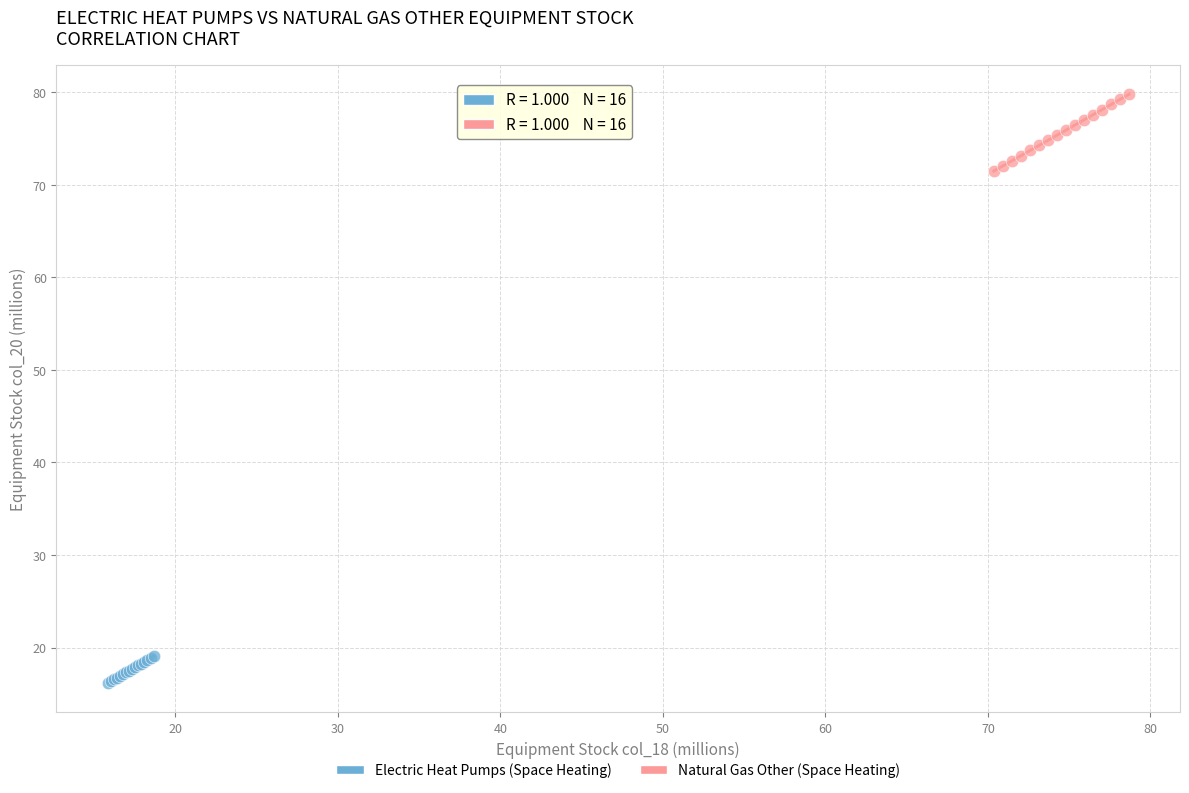

Which series reaches the minimum Y coordinate?

Electric Heat Pumps (Space Heating)